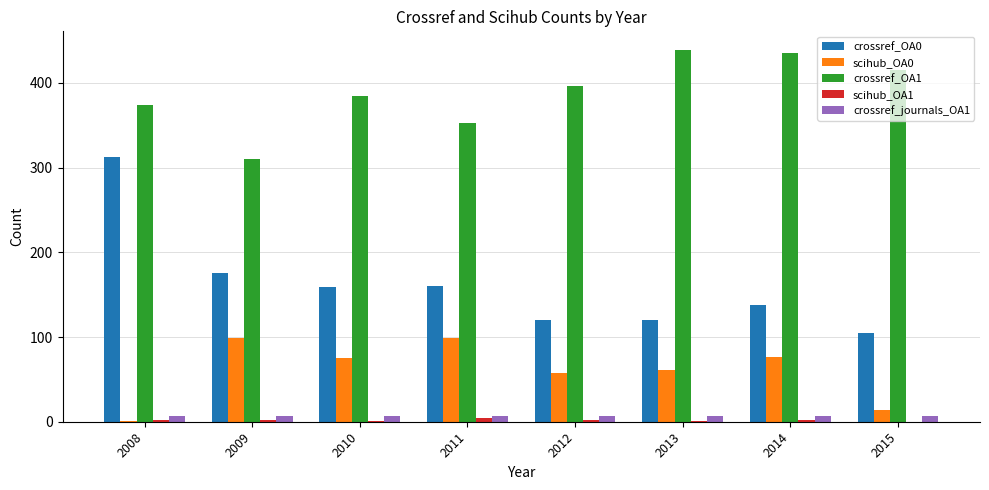

Is it true that crossref_journals_OA1 equals 7 at 2009?

True